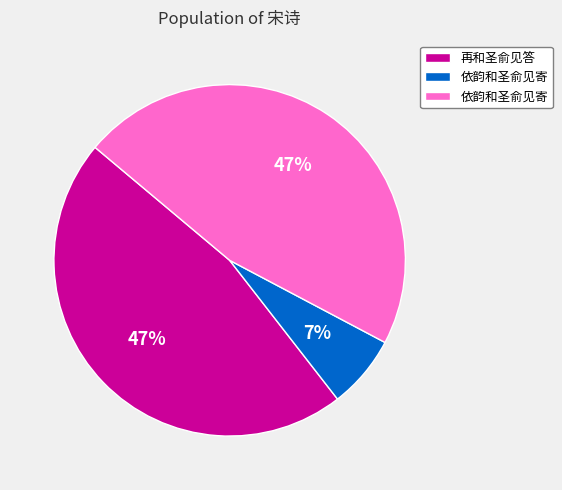

Does any single category account for the majority?

No